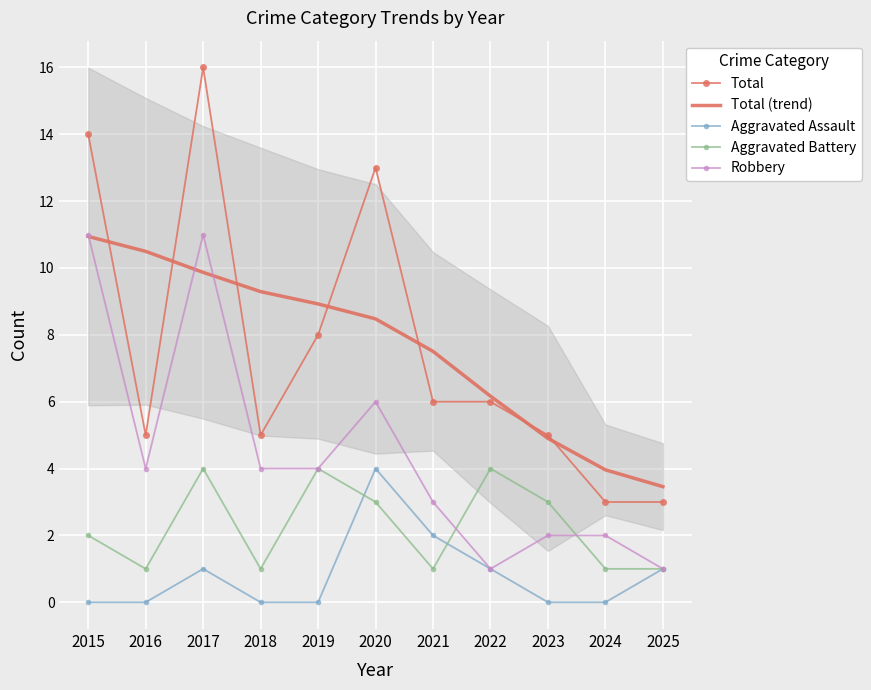

True or false: Total and Aggravated Battery intersect in this chart.

False